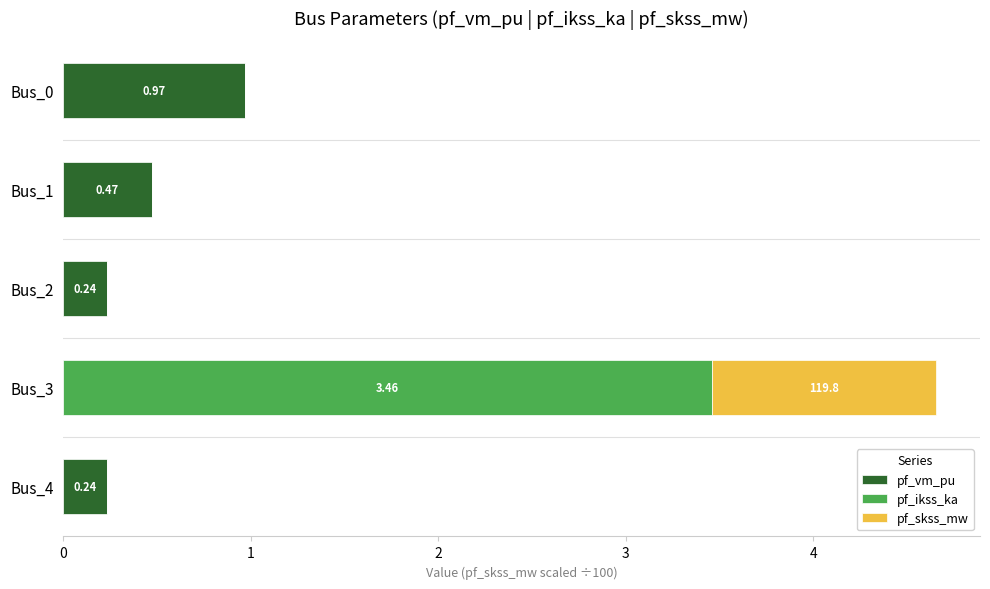

At which category is the sum across all series the highest?

Bus_3